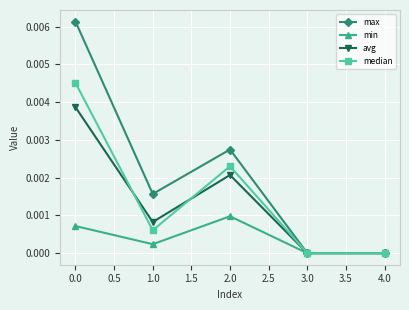

The value of min at 1.0 is 0.0. True or false?

True